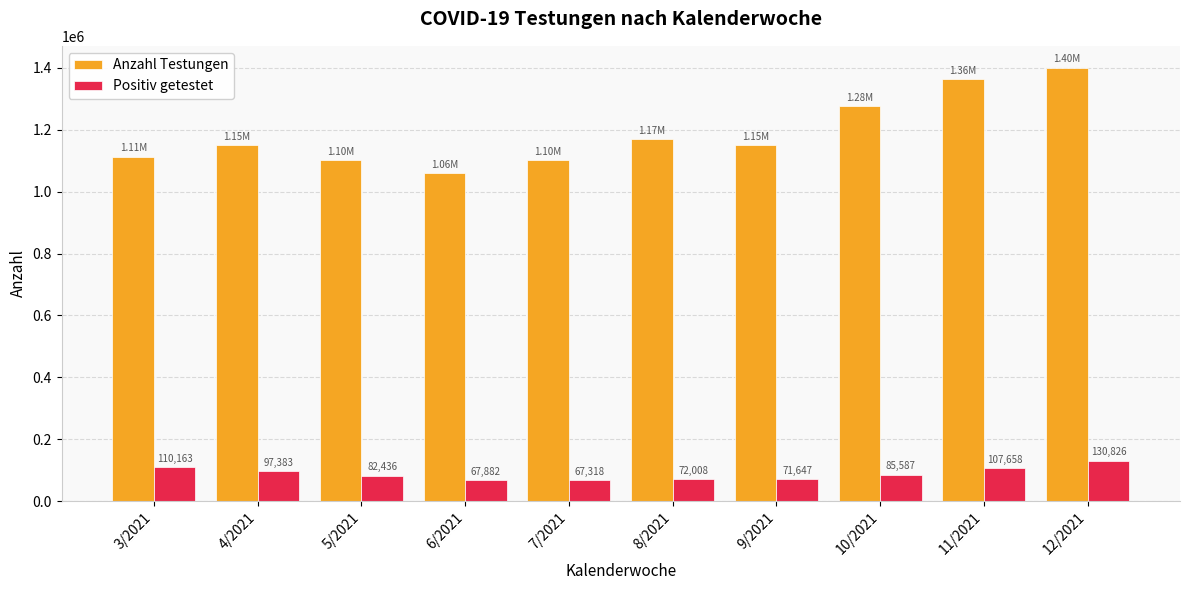

Which series has the largest range (max minus min)?

Anzahl Testungen